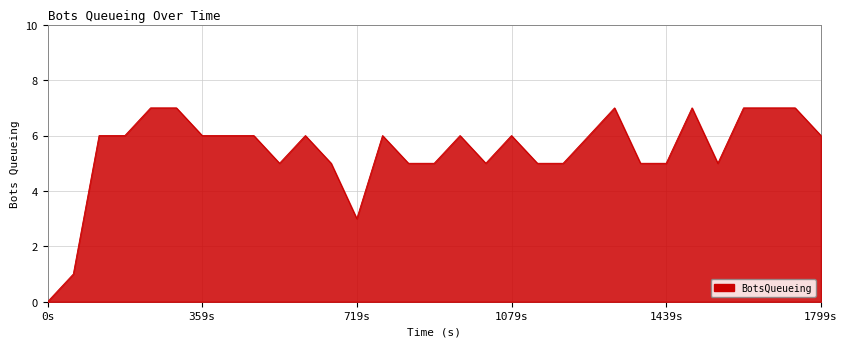

What is the greatest value displayed?

7